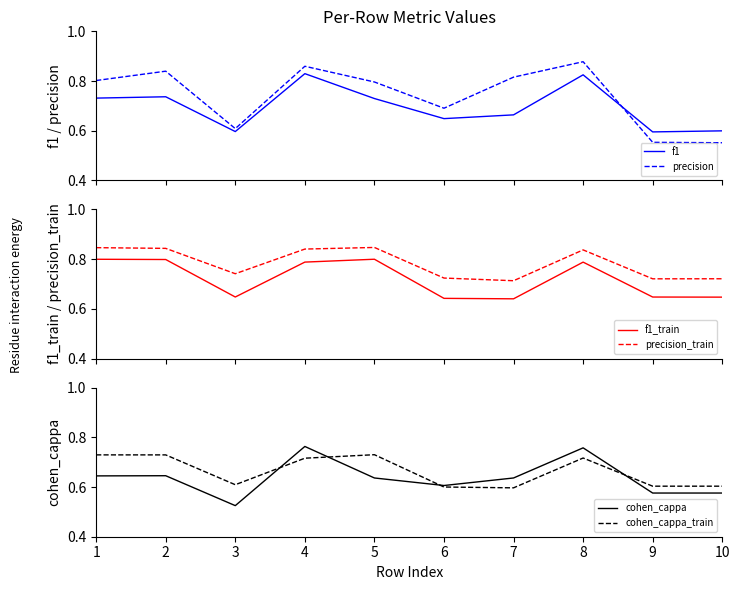

True or false: precision_train has a value of 0.8 at 2.

True